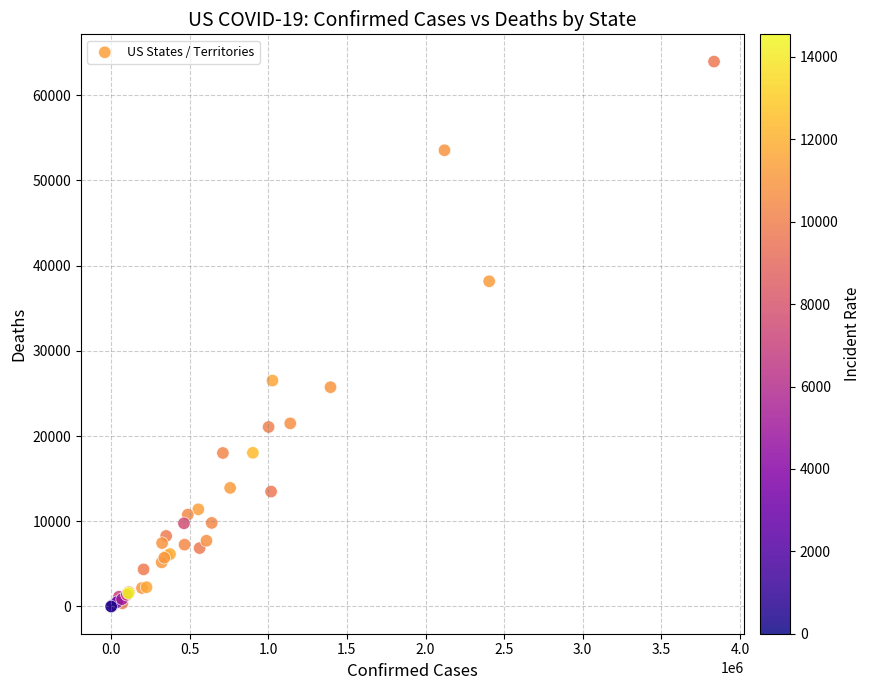

What Y value in the scatter plot is closest to 31967?

26505